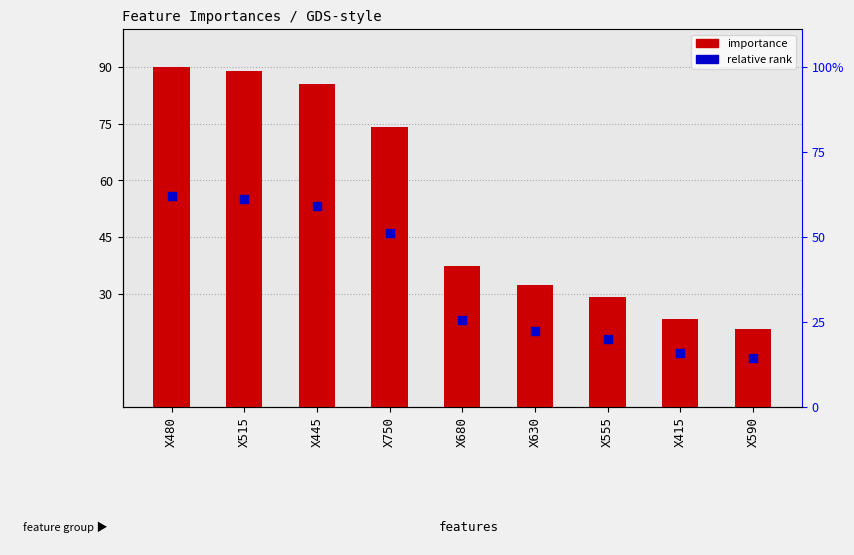

What is the total value across all series at X415?

37.6